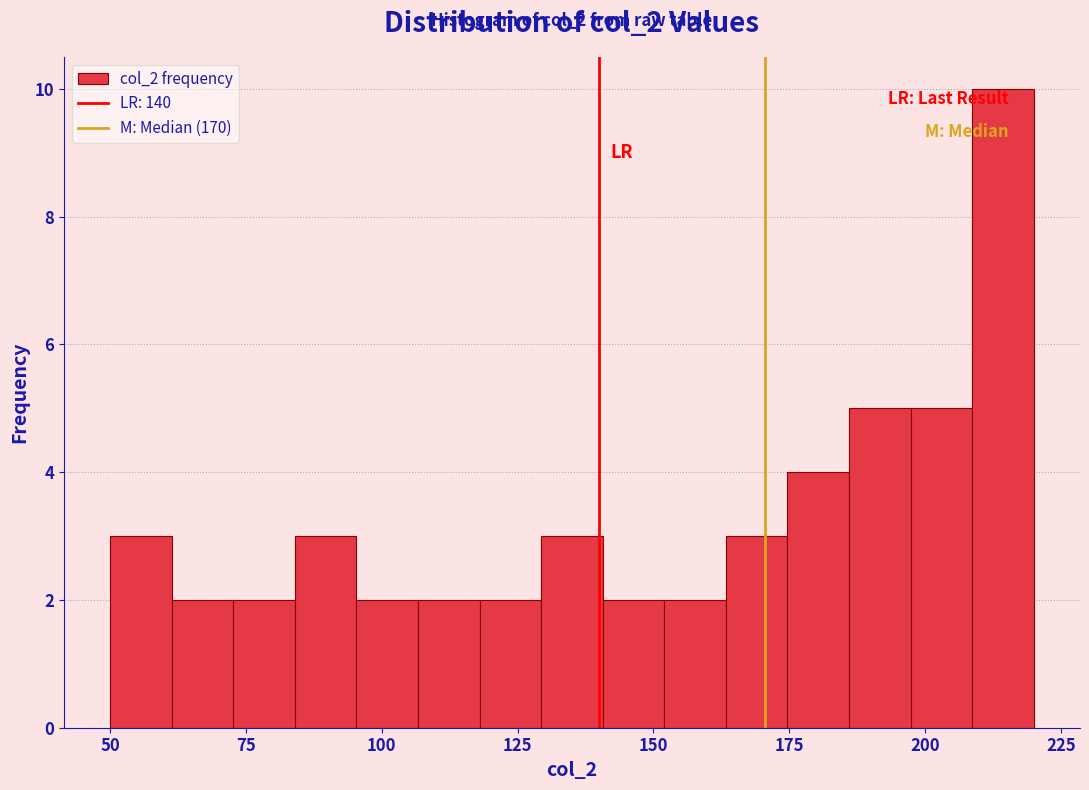

Around what value on the x-axis is the tallest bar? Give the approximate position of its centre, as read against the axis.

215